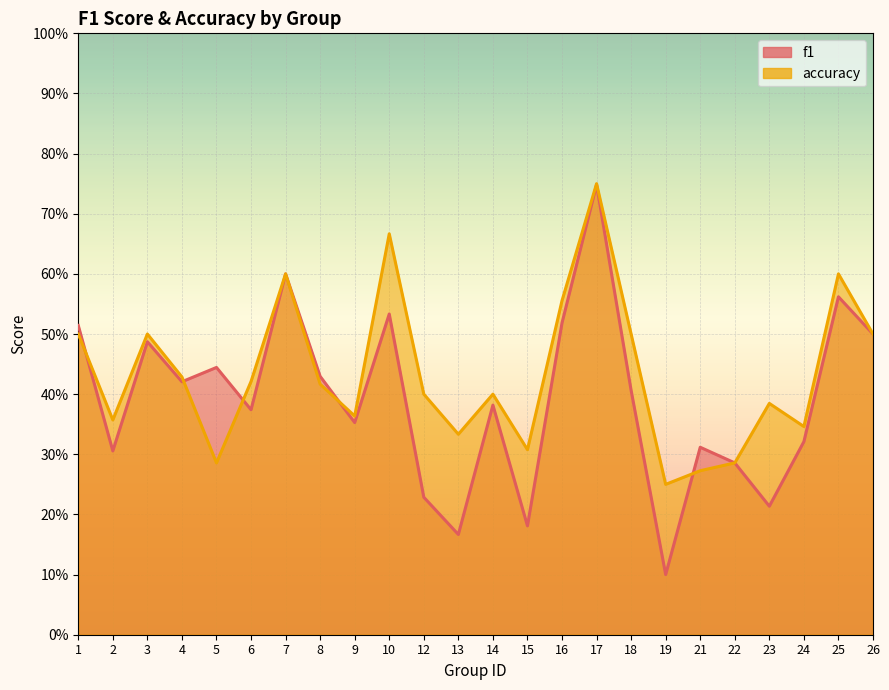

Between 21 and 10, which is larger?

10